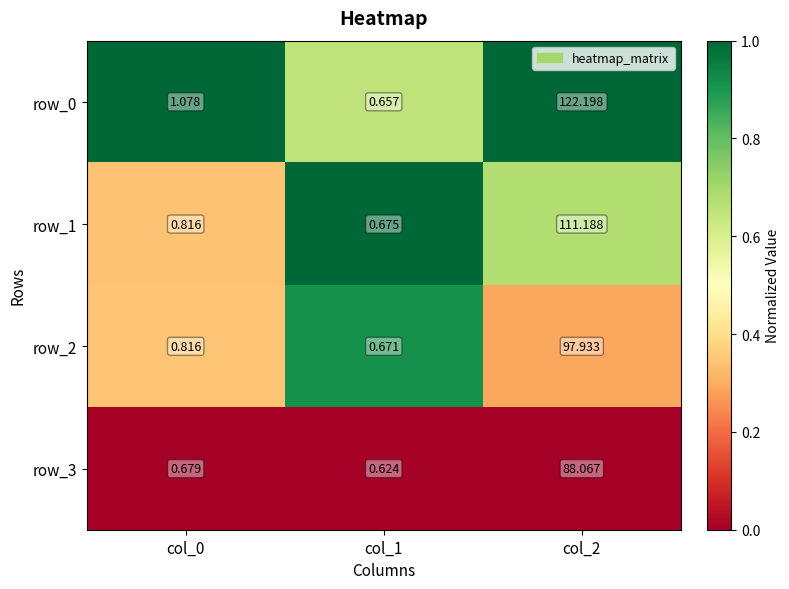

Rank the series by their maximum value, from highest to lowest.

row_0, row_1, row_2, row_3